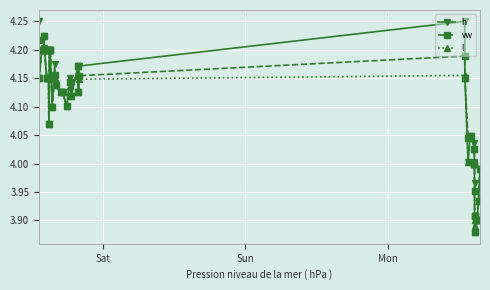

How many series are shown in this chart?

3